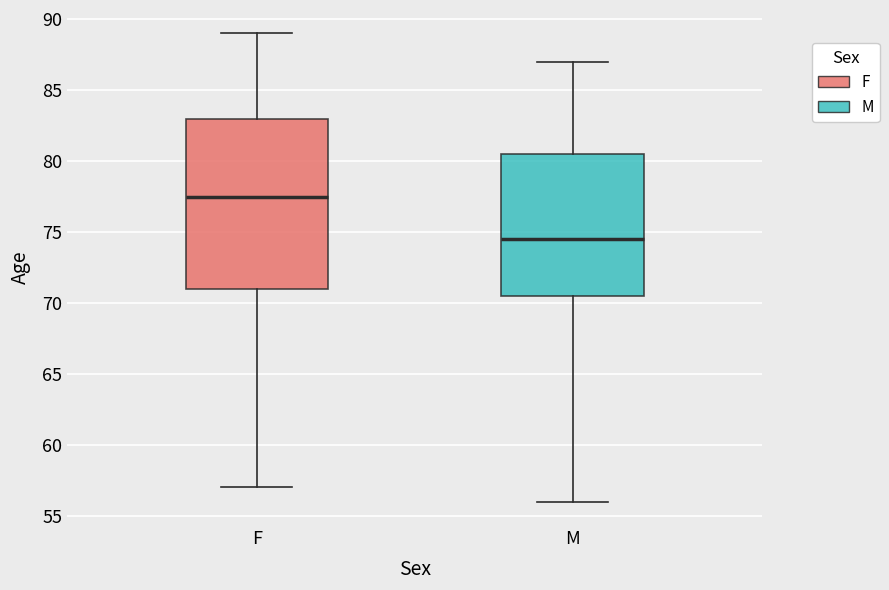

Which box's median line is the highest?

F